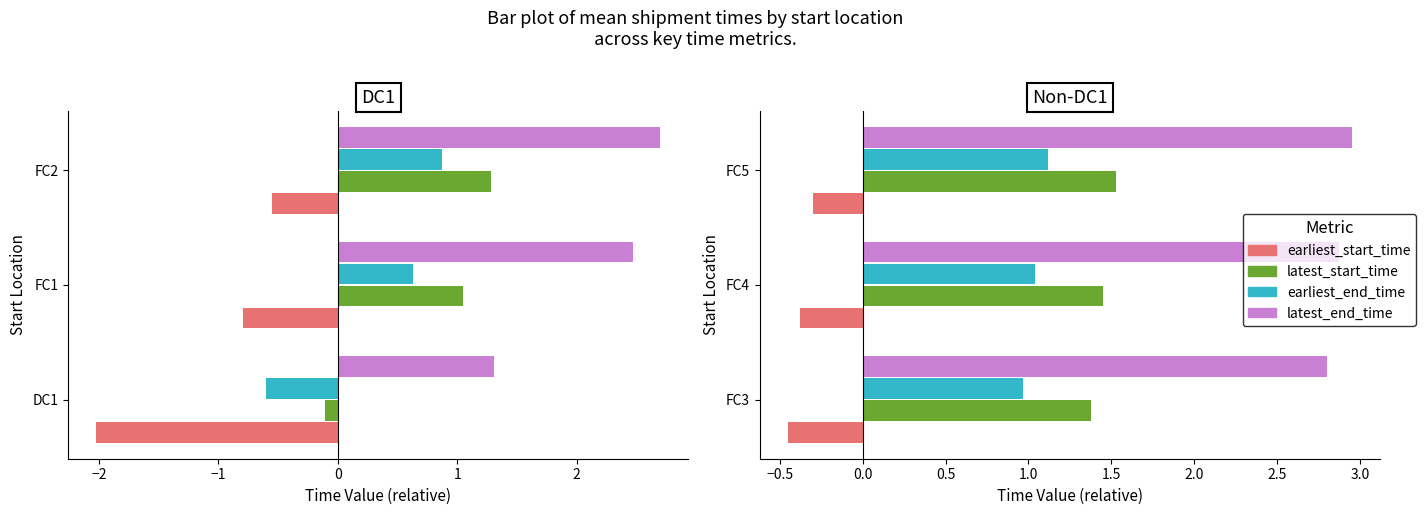

Between FC4 and FC5, which series saw the biggest shift?

earliest_start_time